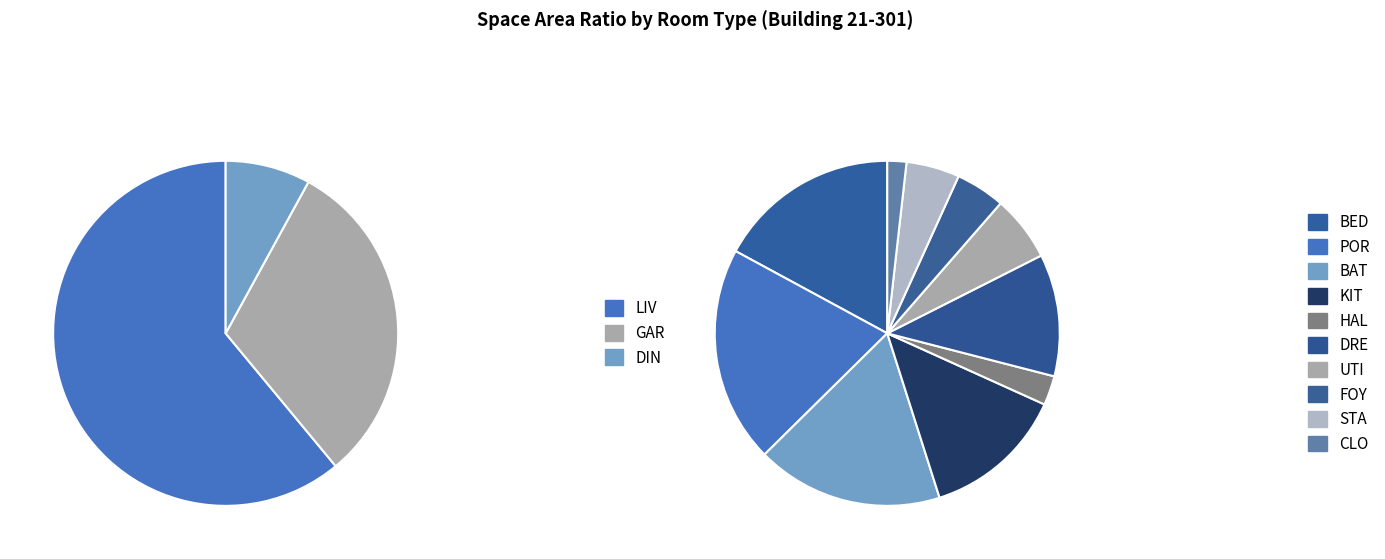

Which slice is the largest?

LIV